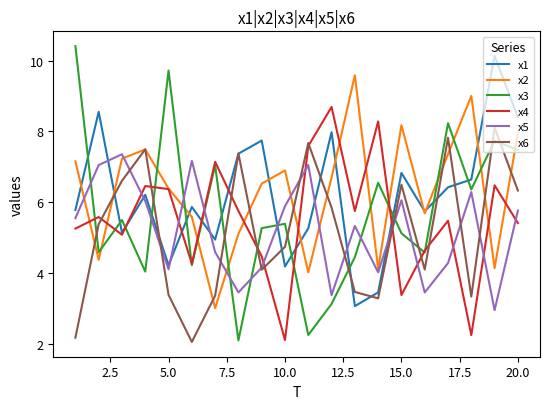

True or false: x5 has more than 2 interior local peaks.

True